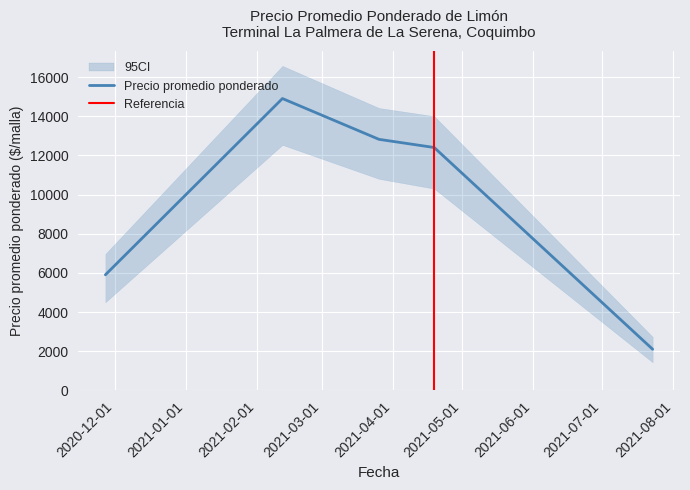

What is the difference between the highest and lowest values at 2021-04-19?

3700